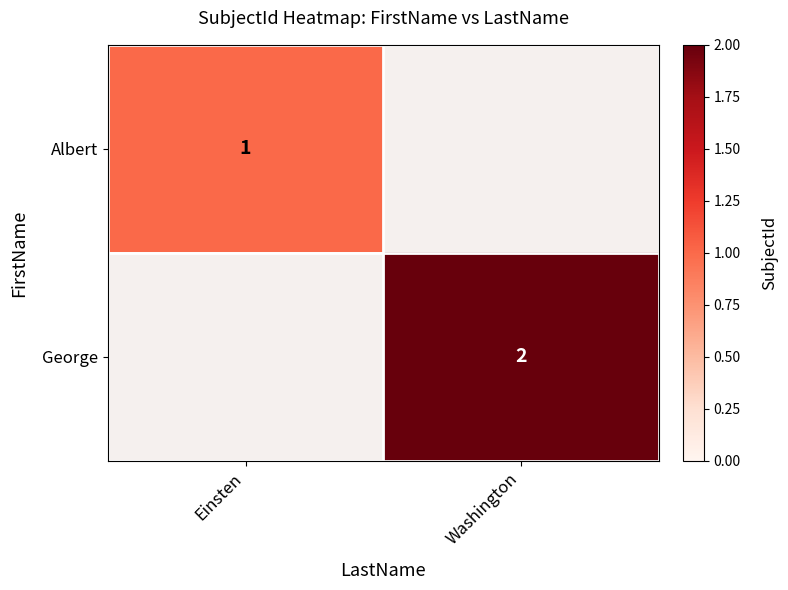

The Albert series shows 1 at Einsten. True or false?

True